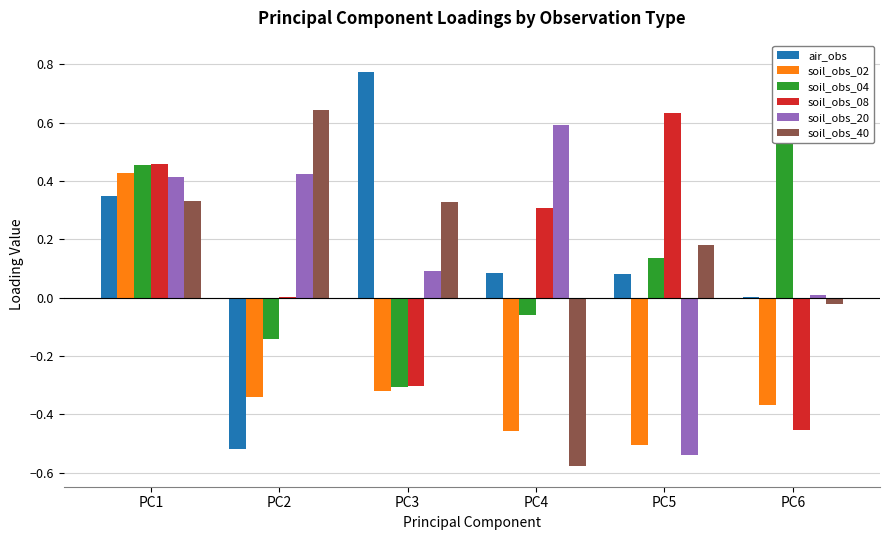

Is it true that soil_obs_40 equals 0.3 at PC5?

False